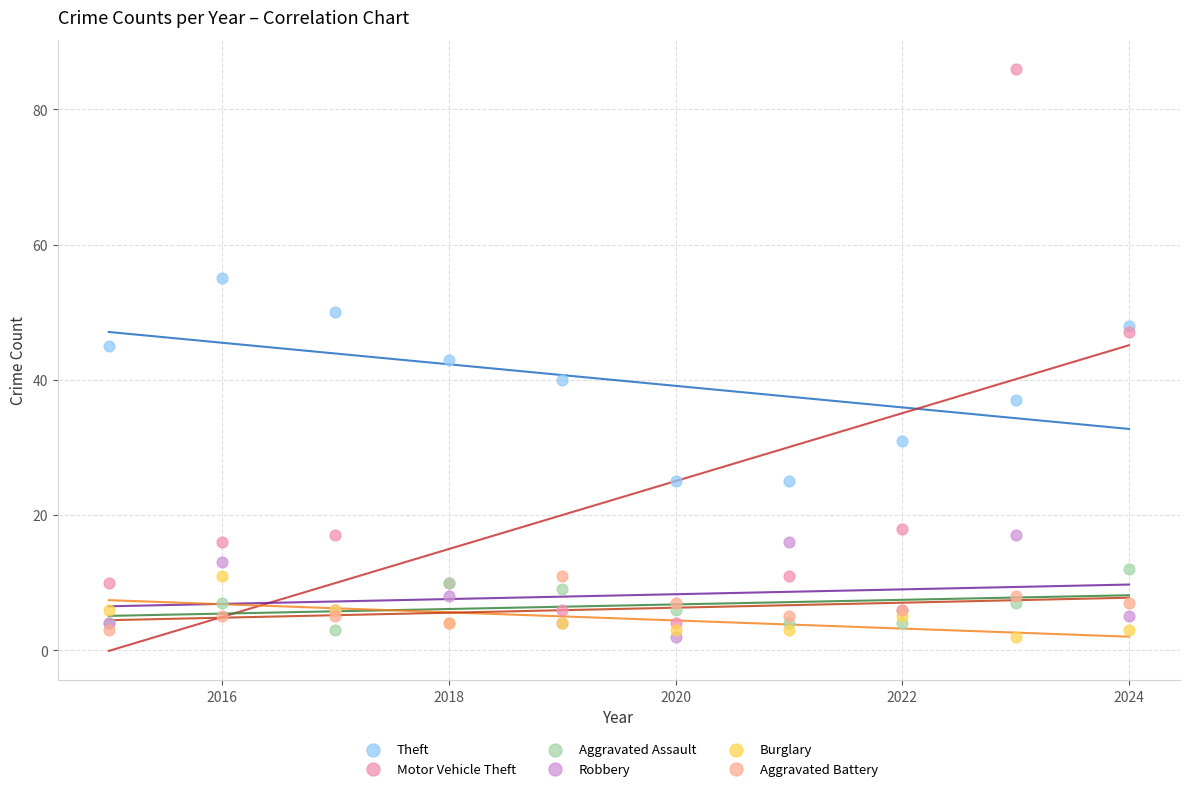

Which series reaches the maximum Y coordinate?

Motor Vehicle Theft